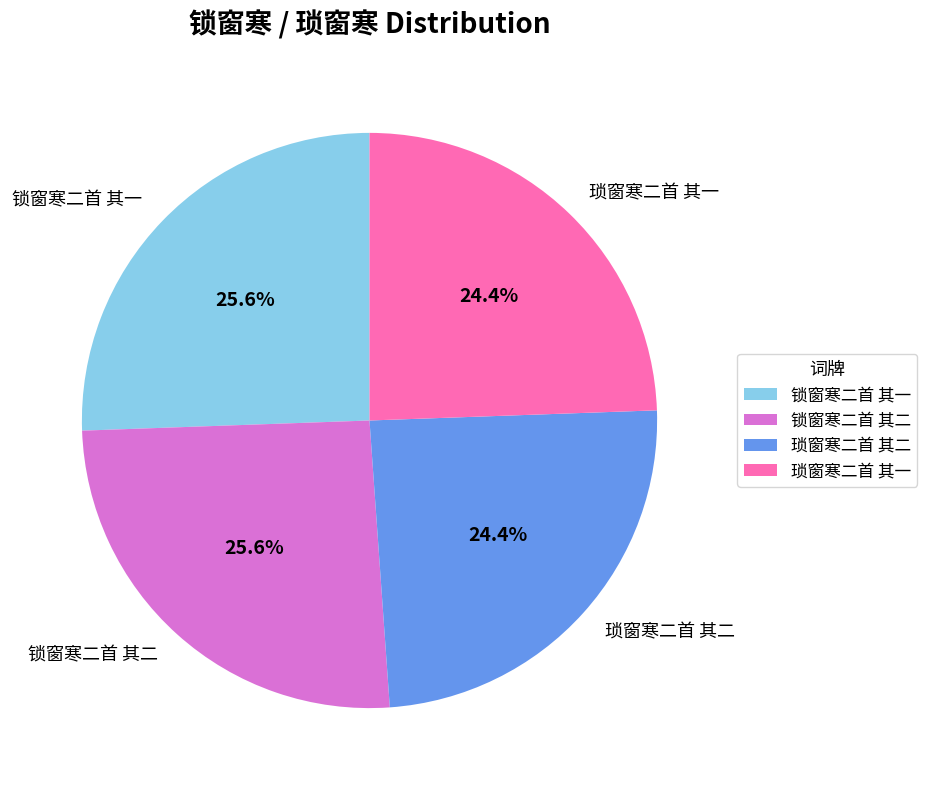

How many slices are in this pie chart?

4